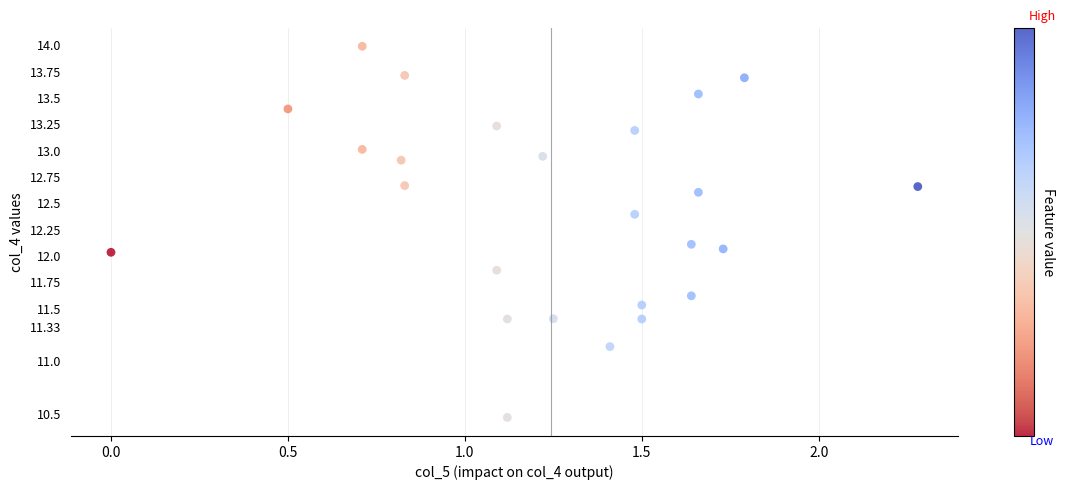

What is the range of Y values (max minus min)?

3.5